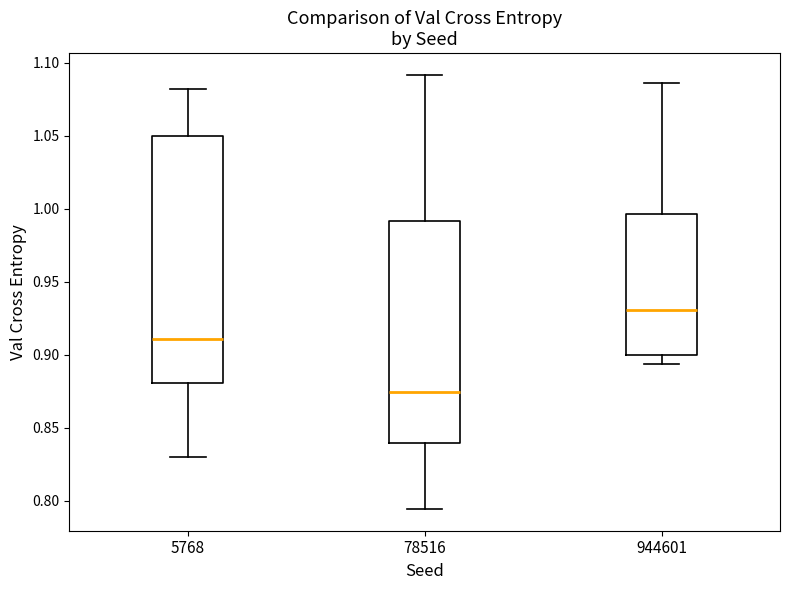

Reading left to right, transcribe this box plot: for each box, give where its median line is, the range the box spans, and where its two whiskers end, as read against the y-axis. The values are not printed on the chart, so give them approximately, as read against the axis.

5768: median 0.910, box 0.880 to 1.050, whiskers 0.830 to 1.080
78516: median 0.875, box 0.840 to 0.990, whiskers 0.795 to 1.090
944601: median 0.930, box 0.900 to 0.995, whiskers 0.895 to 1.085